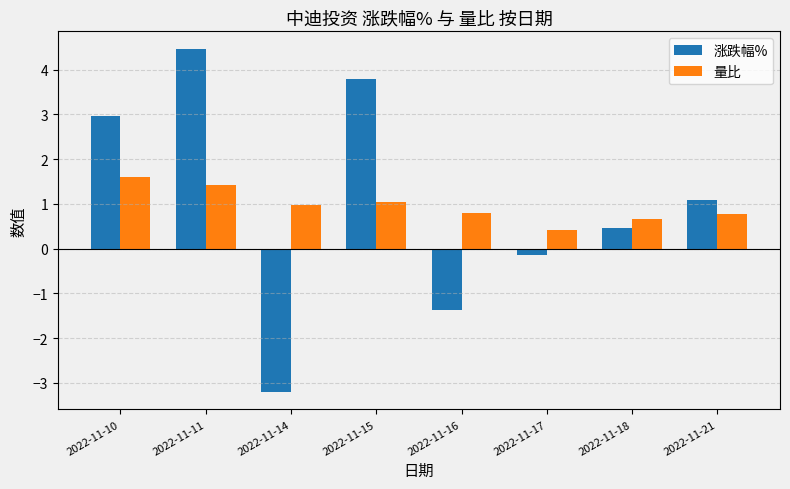

Is it true that 量比 equals 1.3 at 2022-11-14?

False